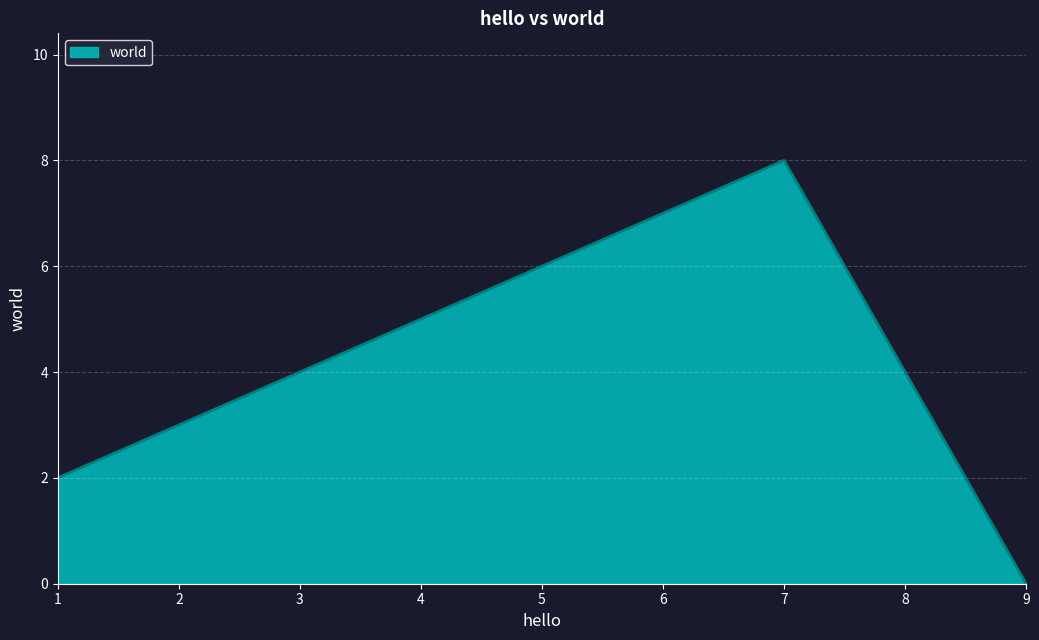

True or false: the data shows 2 at 1.

True